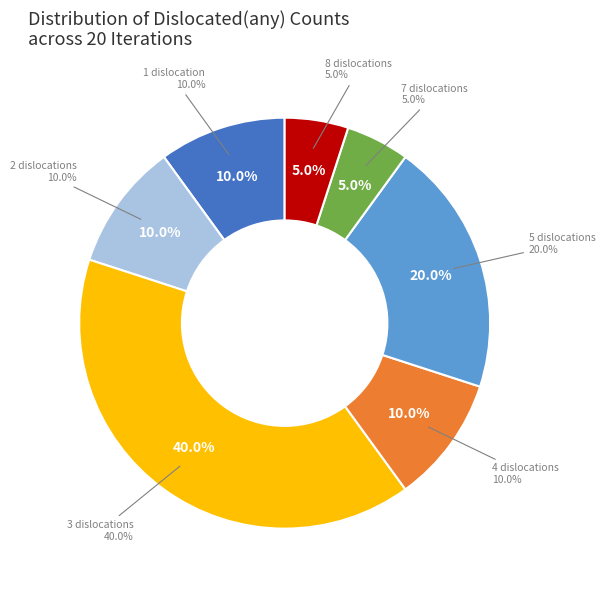

To the nearest percent, what is the average slice percentage?

14%